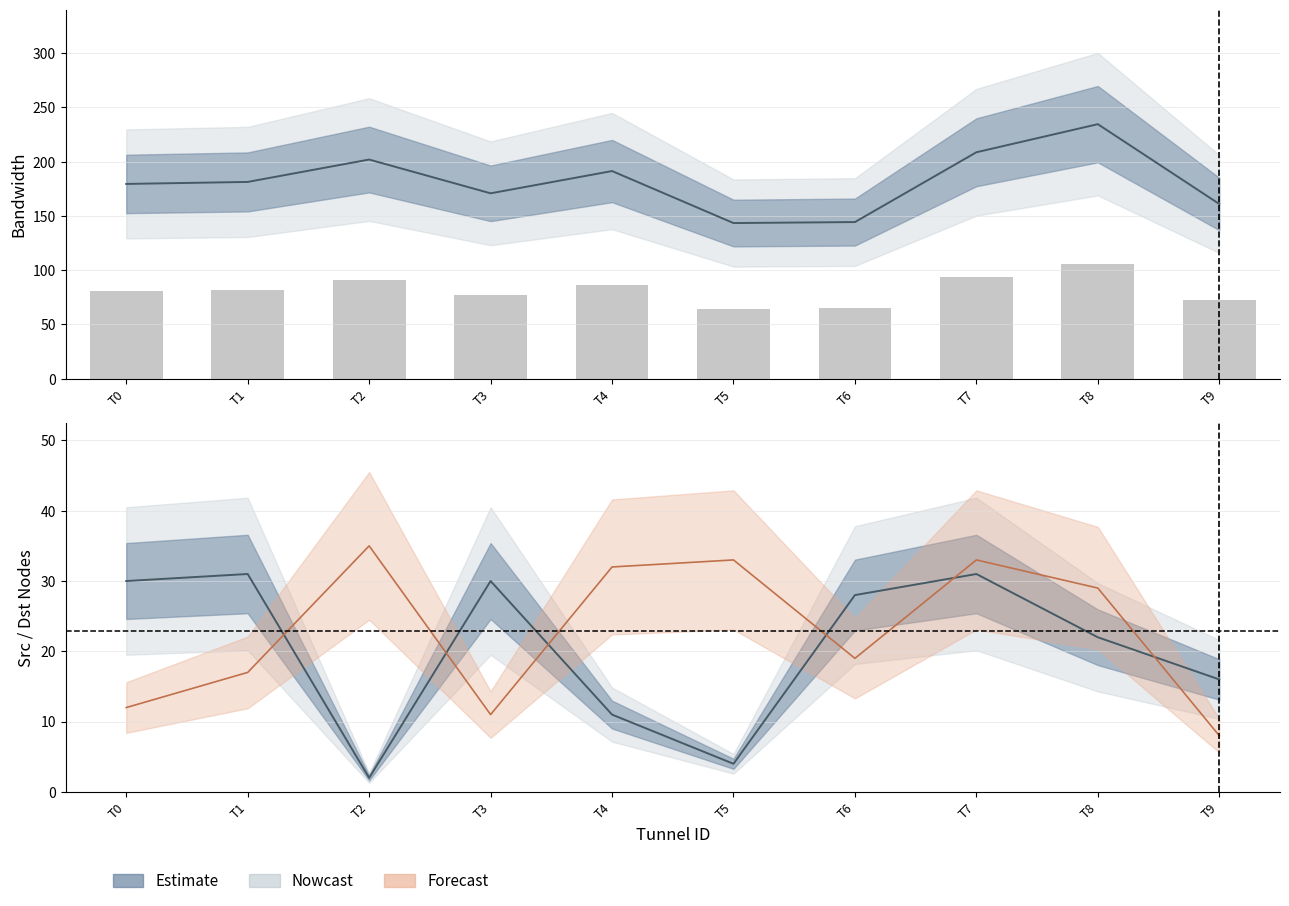

Is it true that bandwidth equals 202.0 at T2?

True